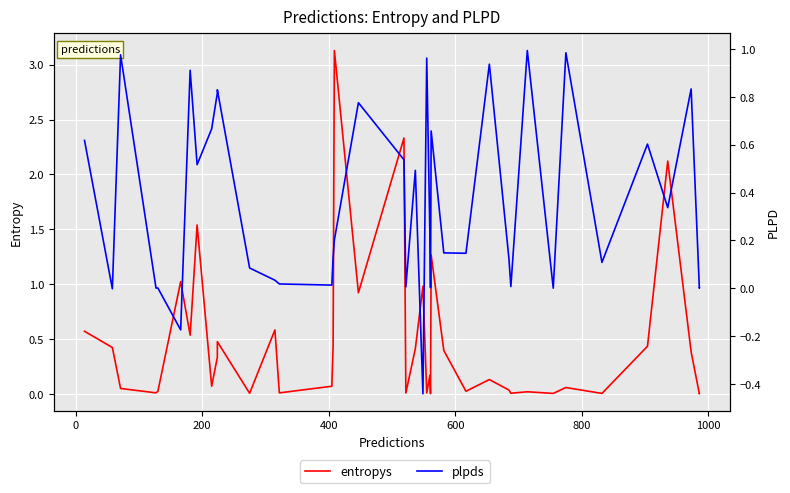

Reading left to right, transcribe all the data shown in this chart.

entropys: 0.6	0.4	0.0	0.0	0.0	1.0	0.5	1.5	0.1	0.3	0.5	0.0	0.6	0.0	0.1	0.4	3.1	0.9	2.3	0.0	0.4	1.0	0.0	0.2	0.0	1.3	0.4	0.0	0.1	0.0	0.0	0.0	0.0	0.1	0.0	0.4	2.1	0.4	0.0	0.0
plpds: 0.6	-0.0	1.0	0.0	0.0	-0.2	0.9	0.5	0.7	0.8	0.8	0.1	0.0	0.0	0.0	0.1	0.2	0.8	0.5	0.0	0.5	-0.4	1.0	0.2	0.0	0.7	0.1	0.1	0.9	0.1	0.0	1.0	0.0	1.0	0.1	0.6	0.3	0.8	0.0	0.0